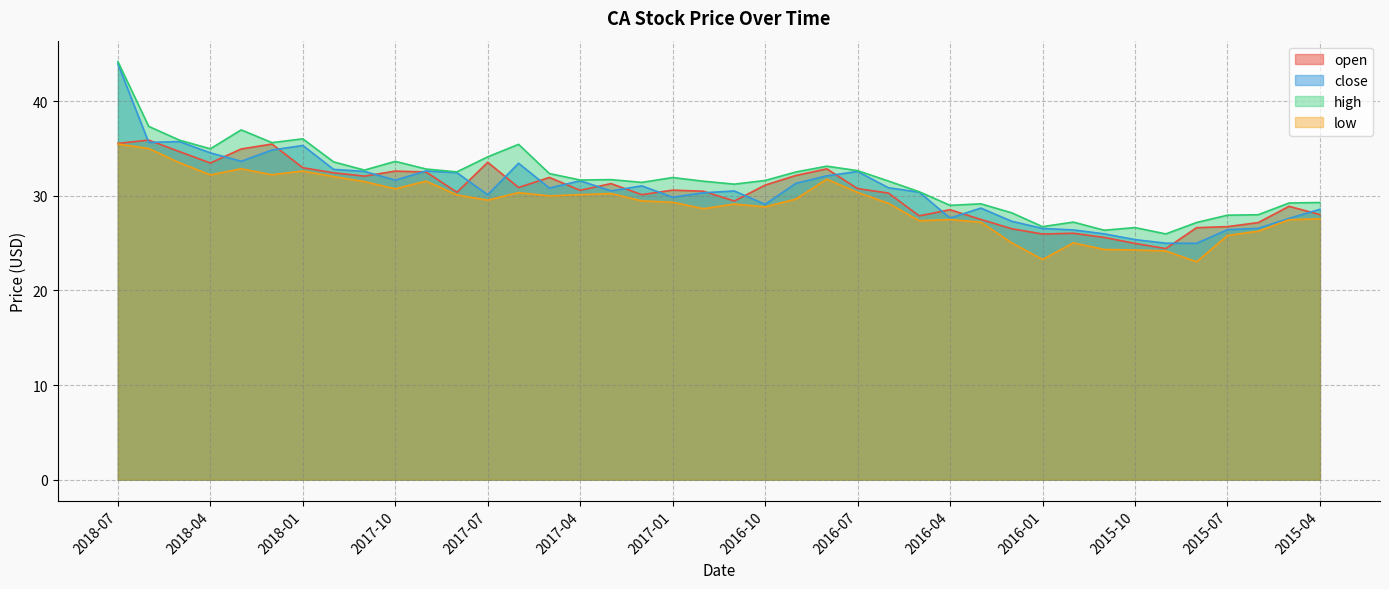

Which has a higher value, 2015-07 or 2018-03?

2018-03